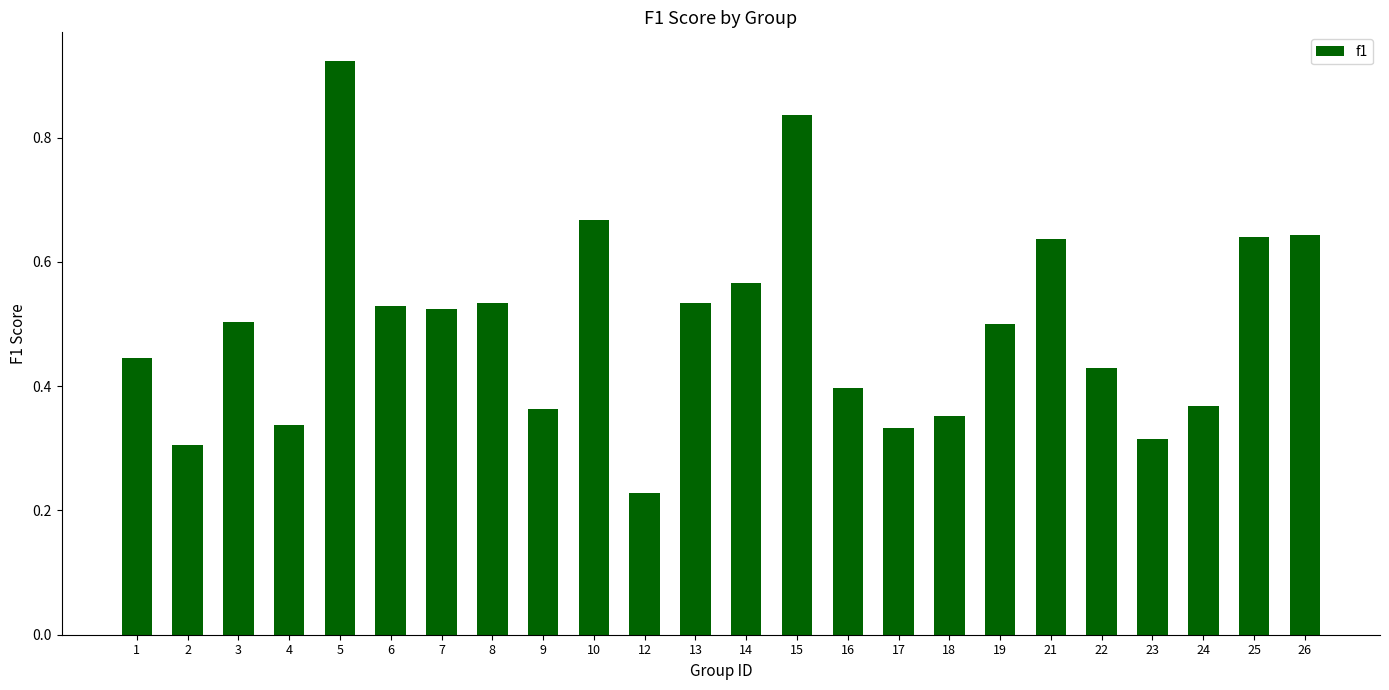

Which label corresponds to the largest value in the chart?

5